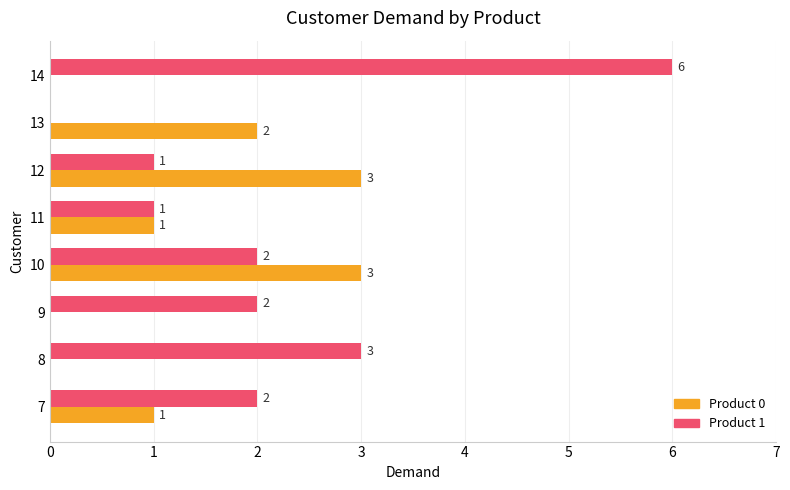

What is the sum of the Product 1 values at 13 and 14?

6